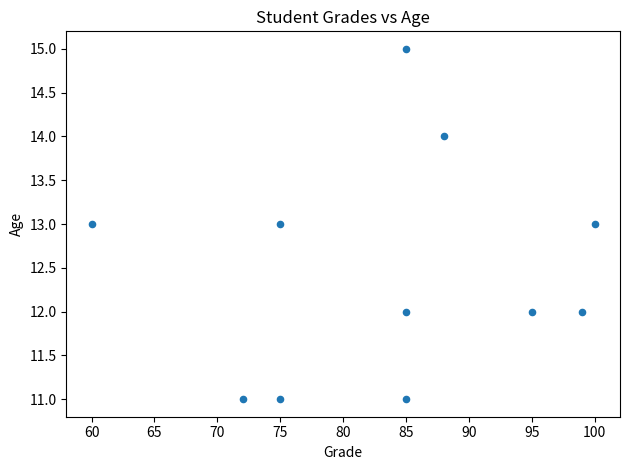

What is the range of Y values (max minus min)?

4